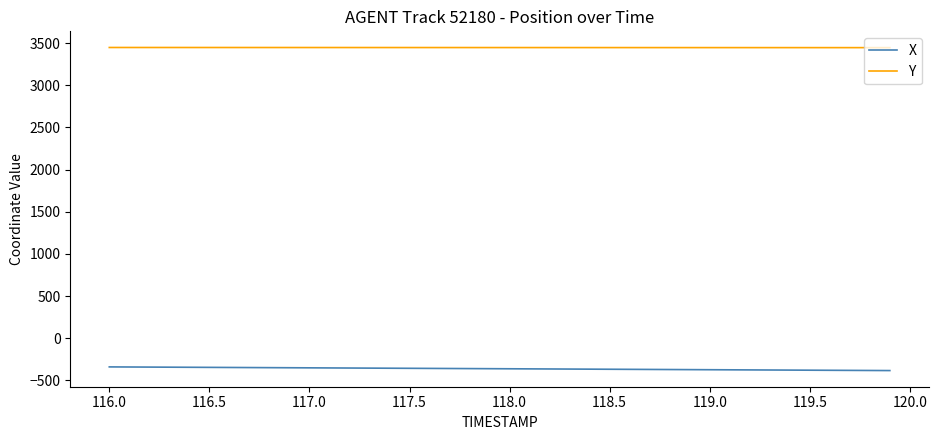

True or false: X and Y intersect in this chart.

False